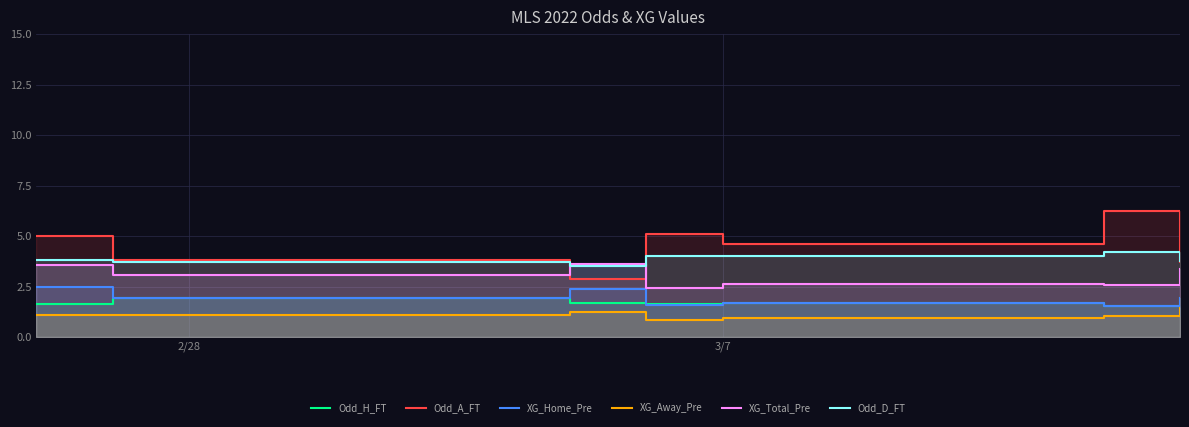

What position from the left is 2/28?

1